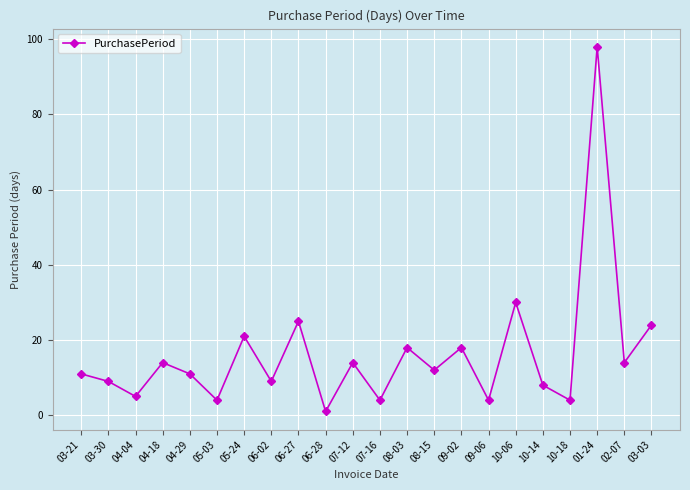

Reading left to right, transcribe all the data shown in this chart.

03-21=11	03-30=9	04-04=5	04-18=14	04-29=11	05-03=4	05-24=21	06-02=9	06-27=25	06-28=1	07-12=14	07-16=4	08-03=18	08-15=12	09-02=18	09-06=4	10-06=30	10-14=8	10-18=4	01-24=98	02-07=14	03-03=24